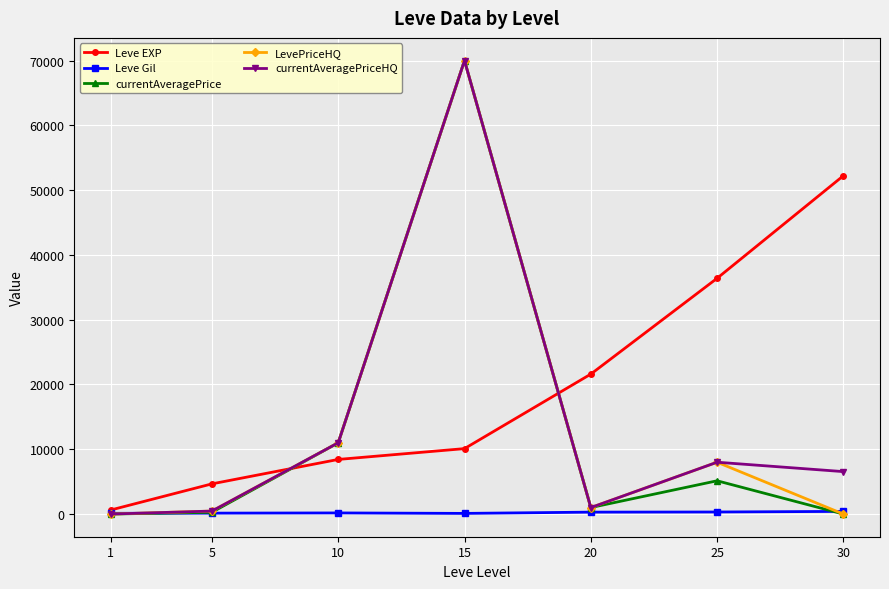

What is the sum of all Leve Gil values?

1546.0